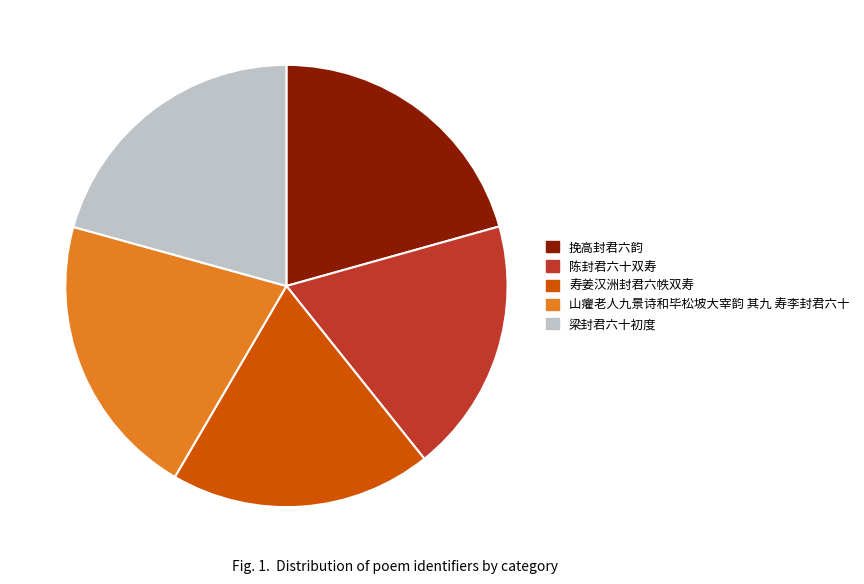

What is the smallest slice in the pie chart?

陈封君六十双寿